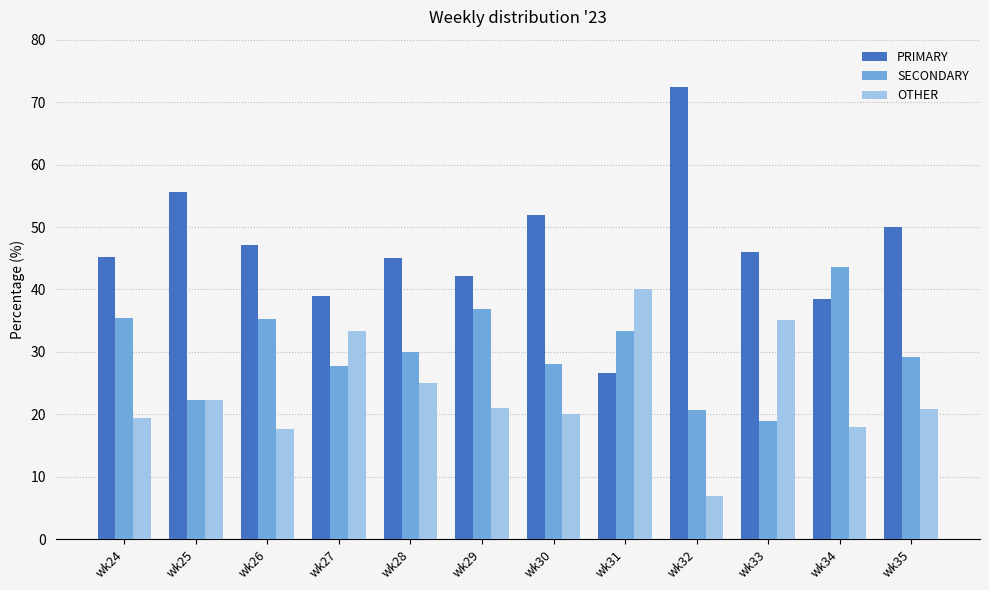

Which label corresponds to the largest value in the chart?

wk32